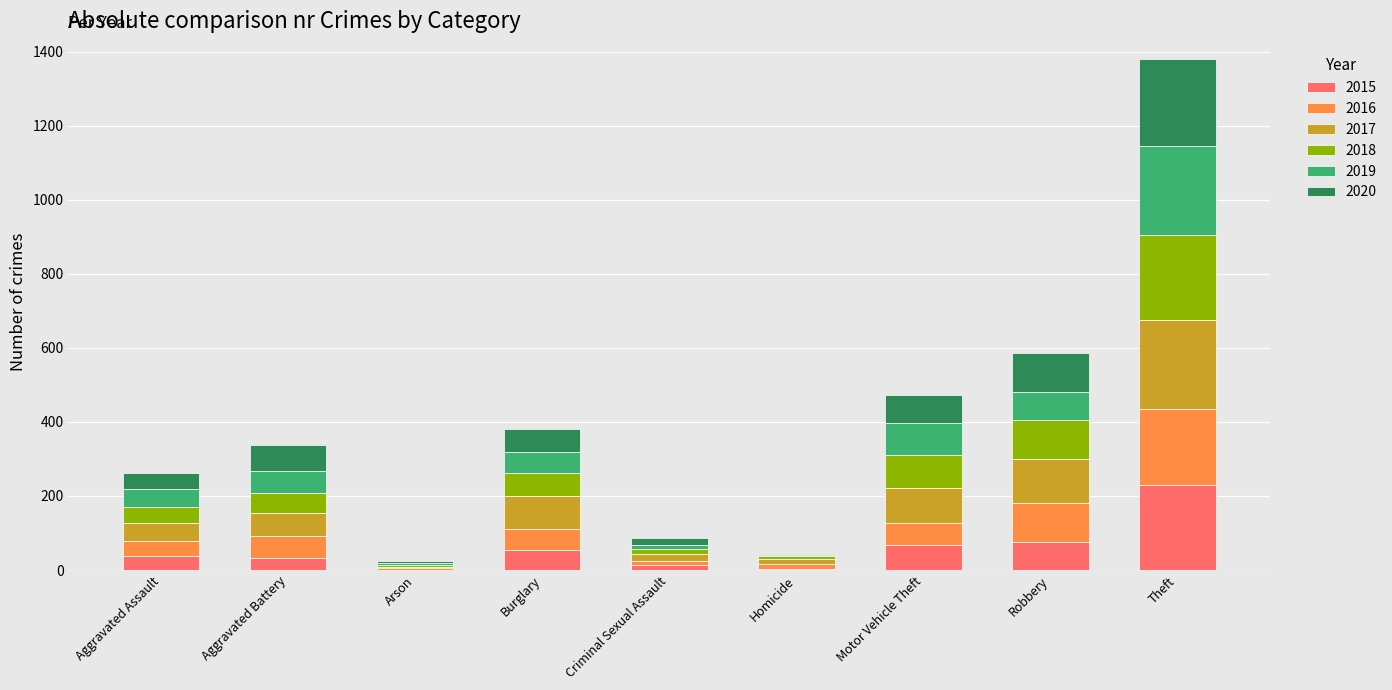

At which label does 2015 reach its peak?

Theft